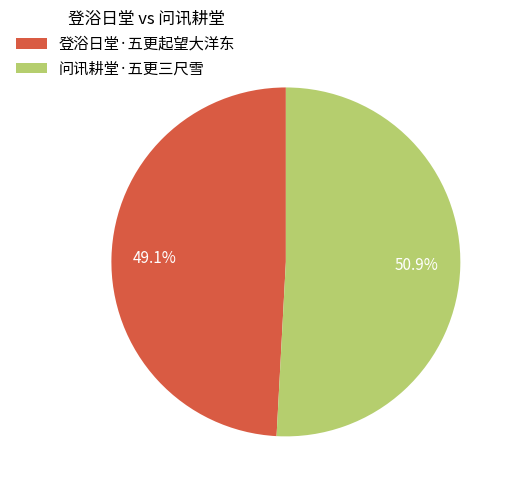

To the nearest percent, what percentage of the pie is 登浴日堂·五更起望大洋东?

49%